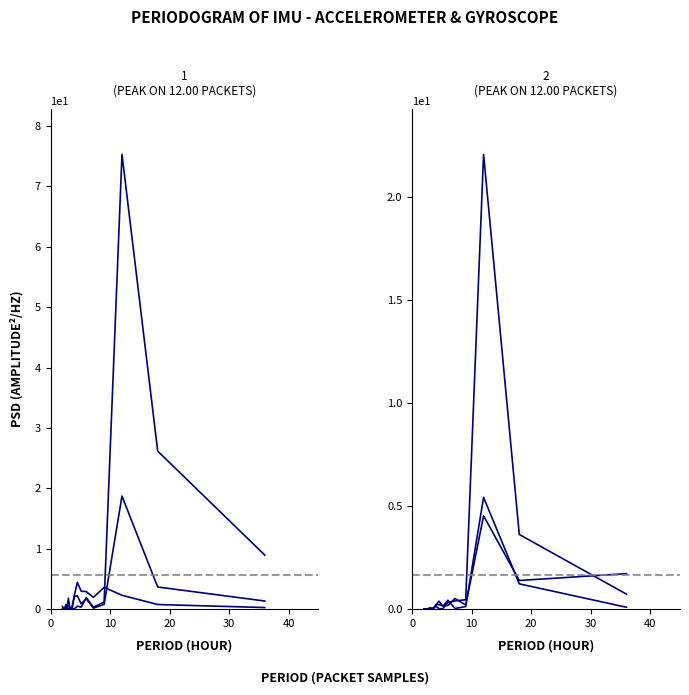

True or false: Acc_X has more than 2 points higher than both neighbors.

True